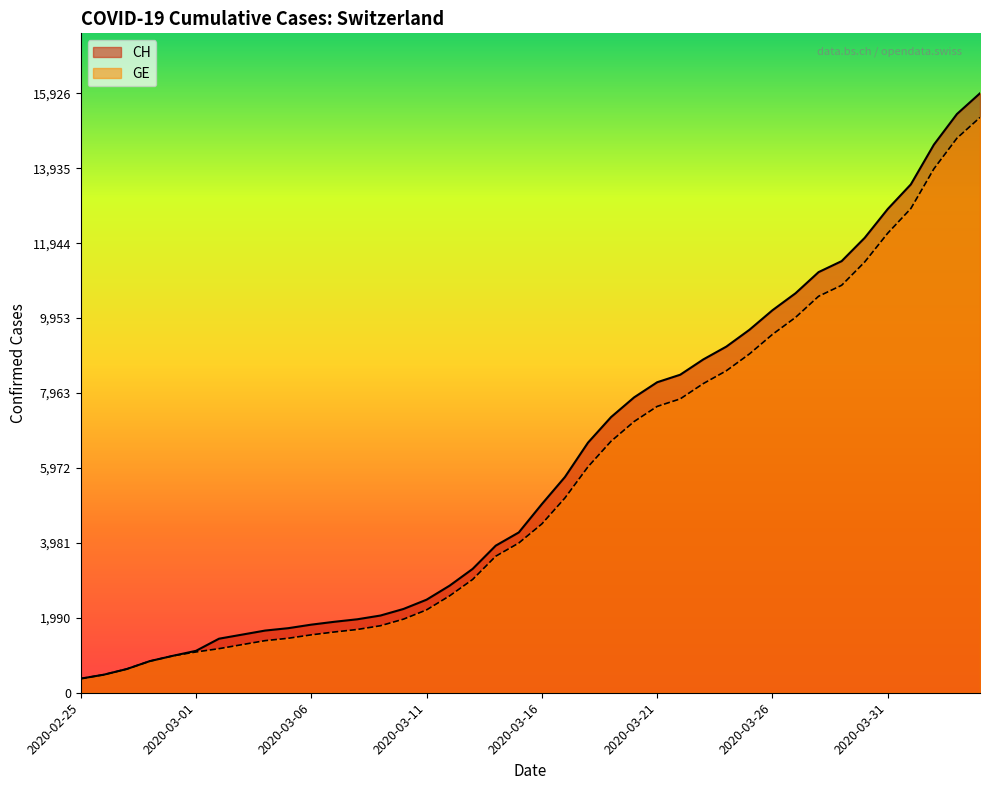

Between 2020-03-26 and 2020-03-12, which is larger?

2020-03-26